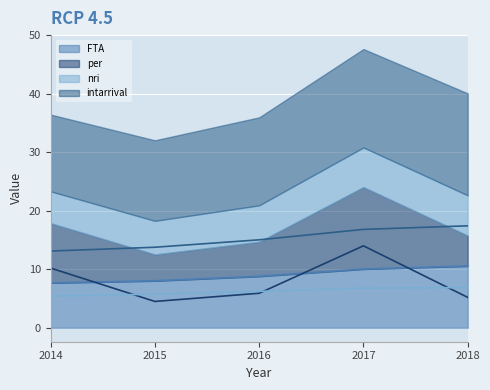

What is the maximum value for FTA?

10.6